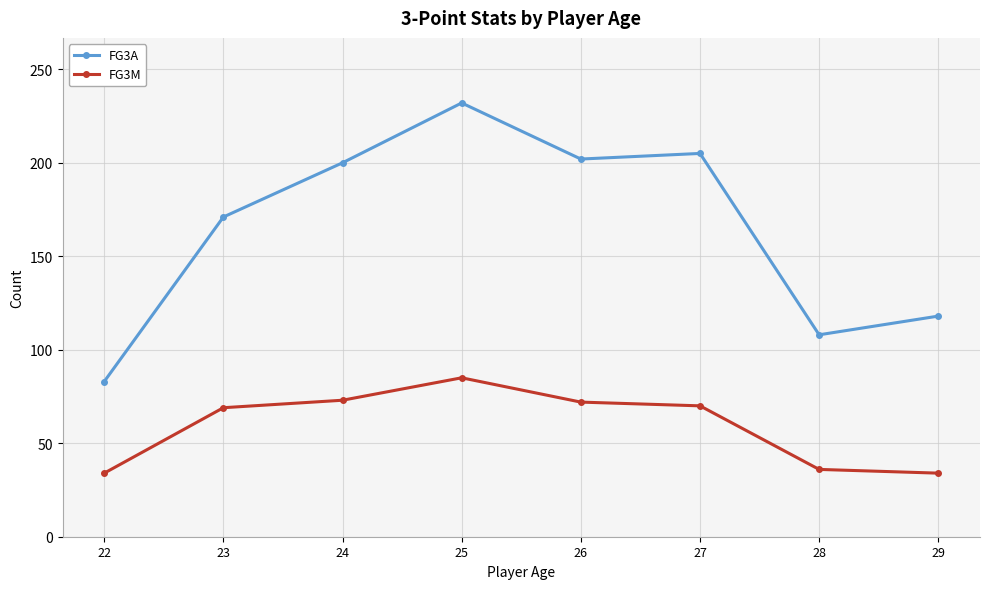

What are all the series names shown in the legend?

FG3A, FG3M